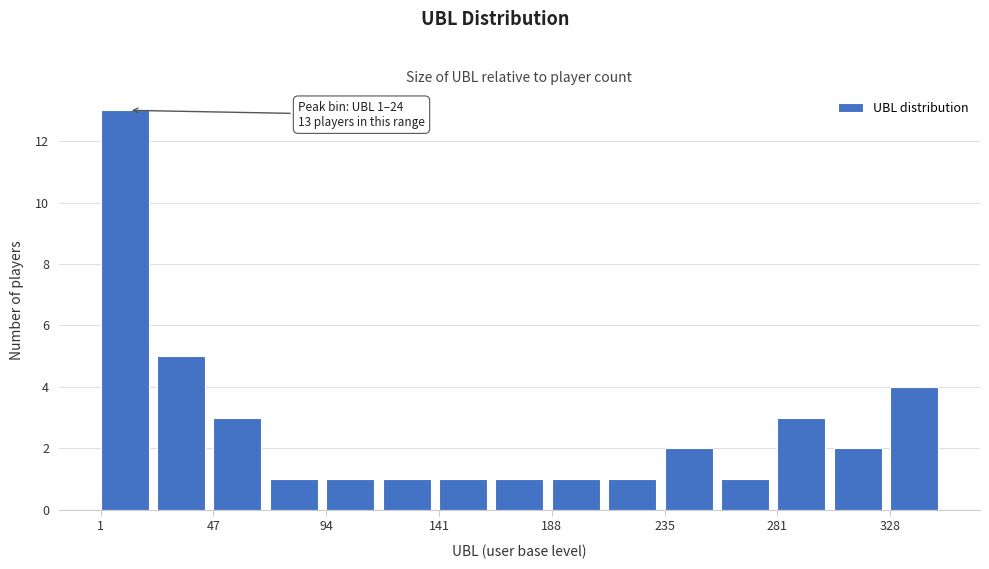

Over which range of the x-axis is the bar tallest?

0 to 25